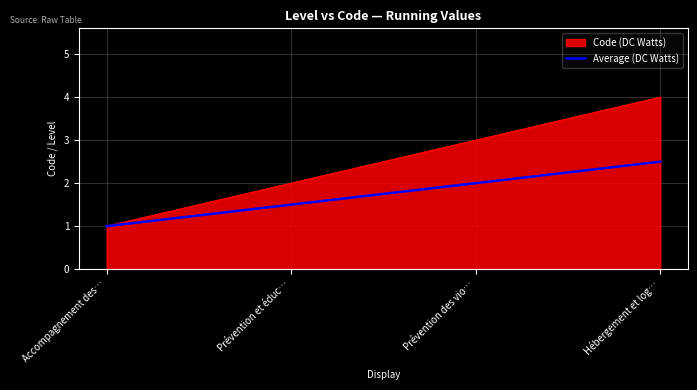

True or false: Average (DC Watts) has more than 0 interior local peaks.

False